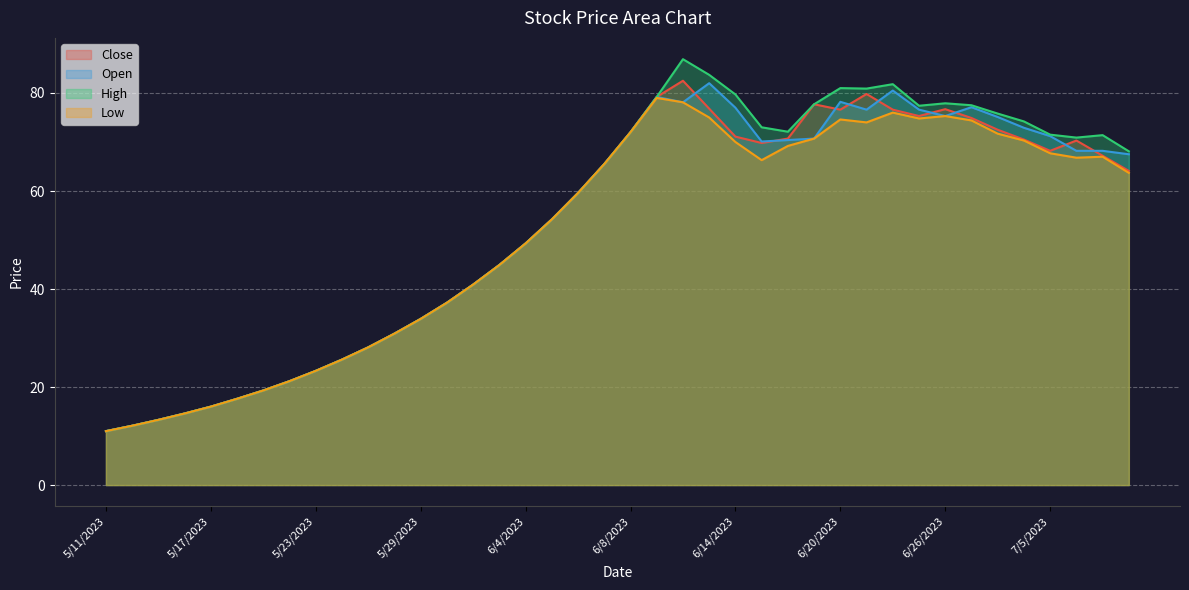

What value does the Close series have at 6/12/2023?

82.5